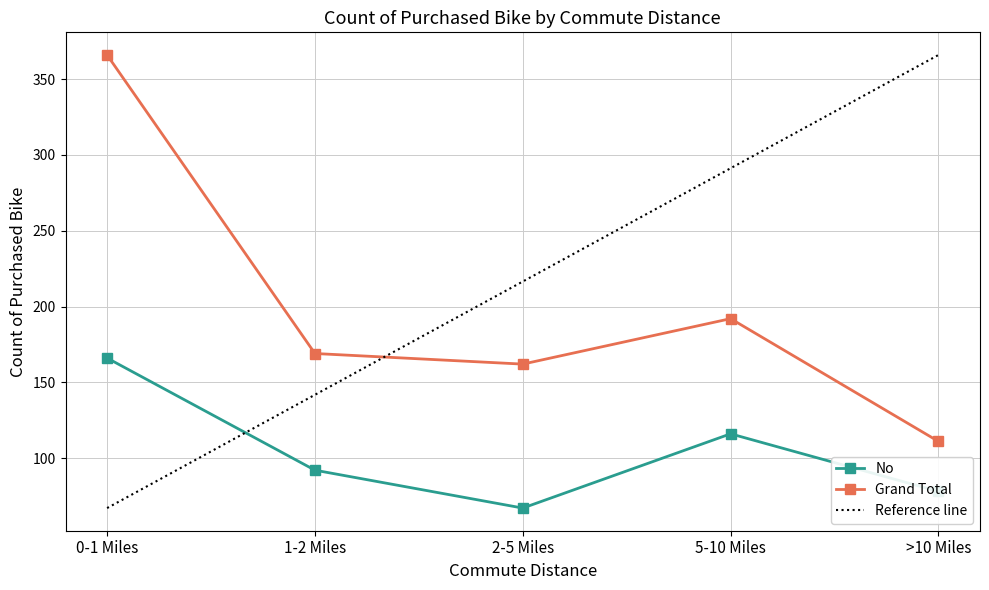

What is the maximum value shown in the chart?

366